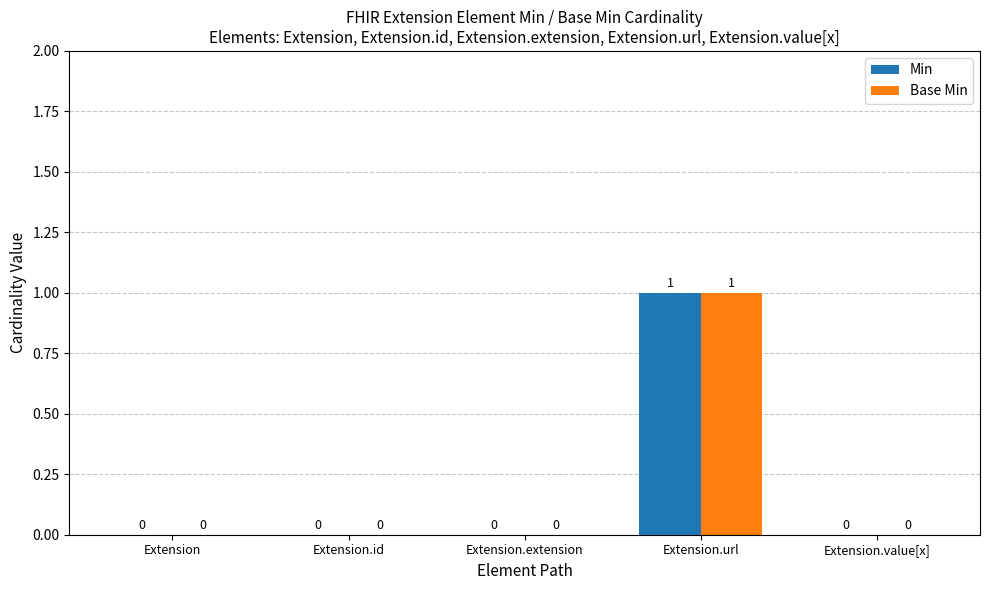

How many groups of bars are there?

5